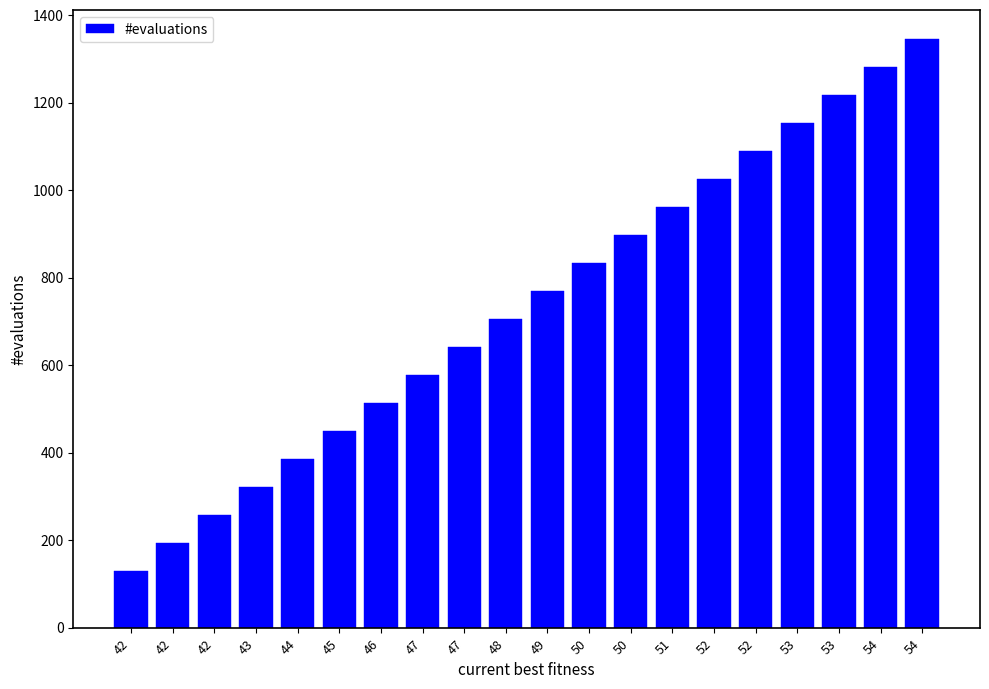

Reading left to right, extract all data points from this chart.

42=129	42=193	42=257	43=321	44=385	45=449	46=513	47=577	47=641	48=705	49=769	50=833	50=897	51=961	52=1025	52=1089	53=1153	53=1217	54=1281	54=1345